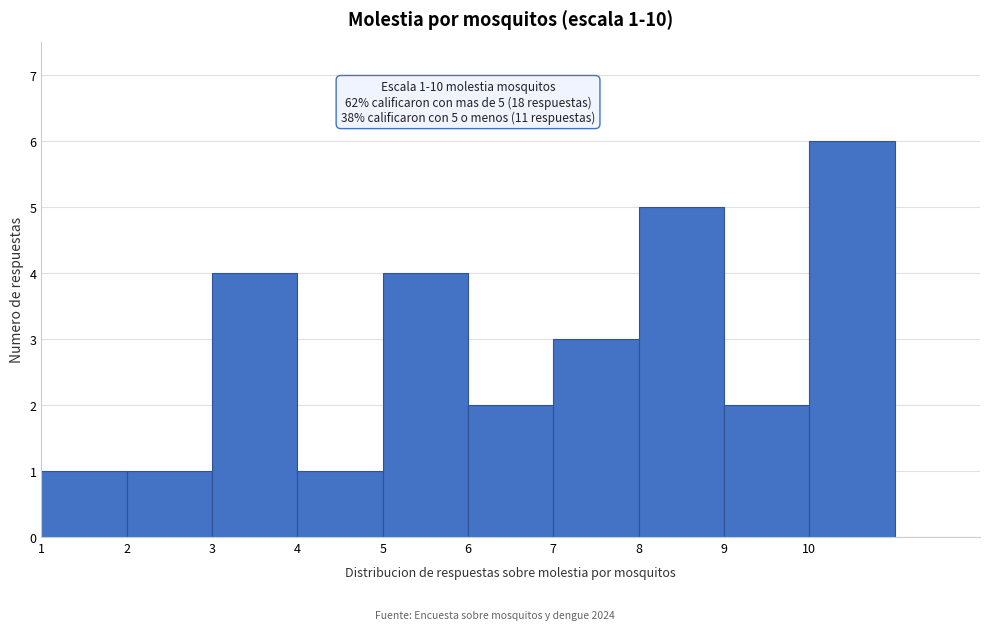

Reading left to right, transcribe all the data shown in this chart.

1=1	2=1	3=4	4=1	5=4	6=2	7=3	8=5	9=2	10=6